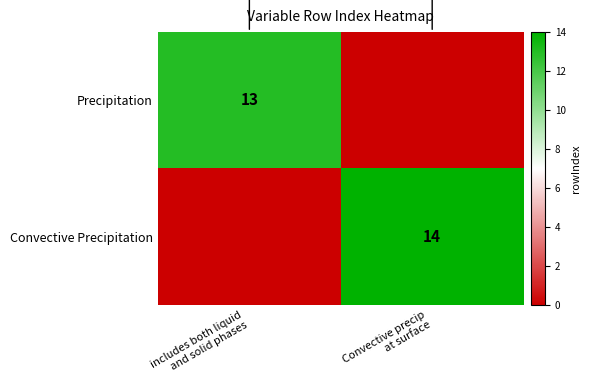

True or false: Precipitation has a value of 13 at includes both liquid and solid phases.

True